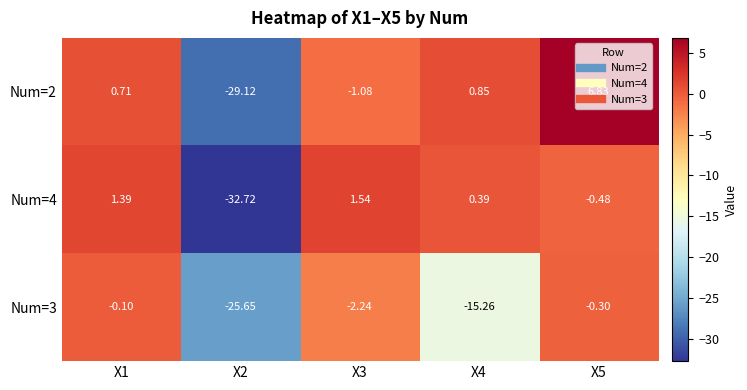

How many values in Num=2 are below zero?

2